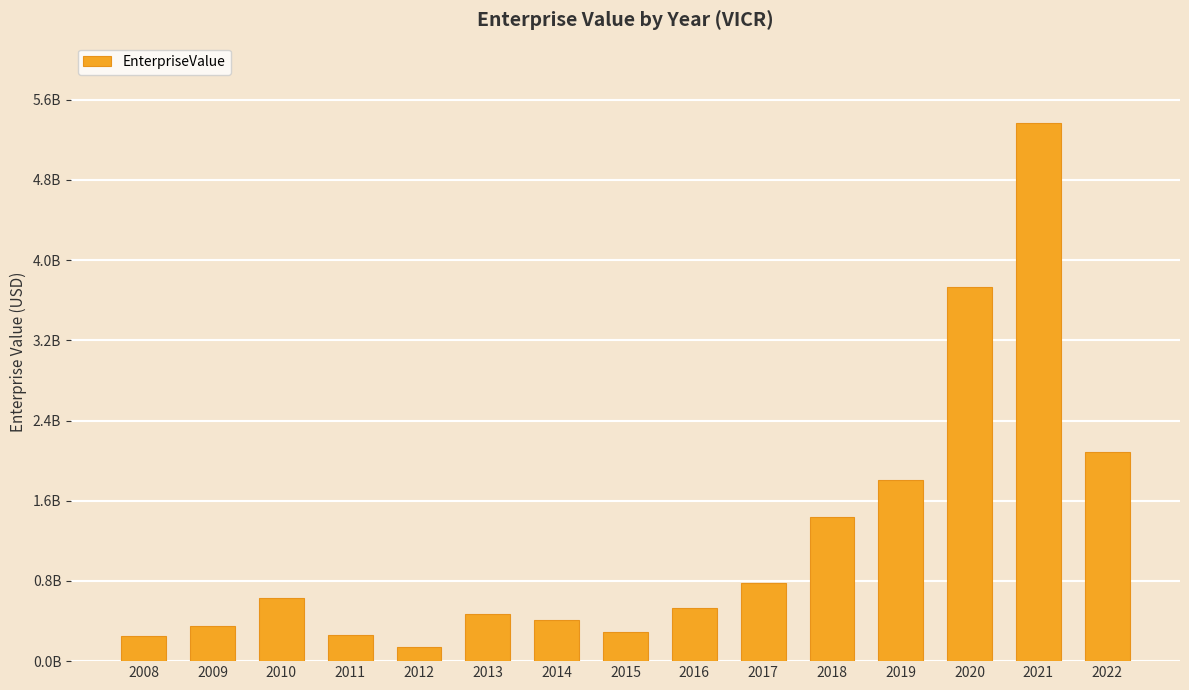

Read the value at 2019.

1803924600.0